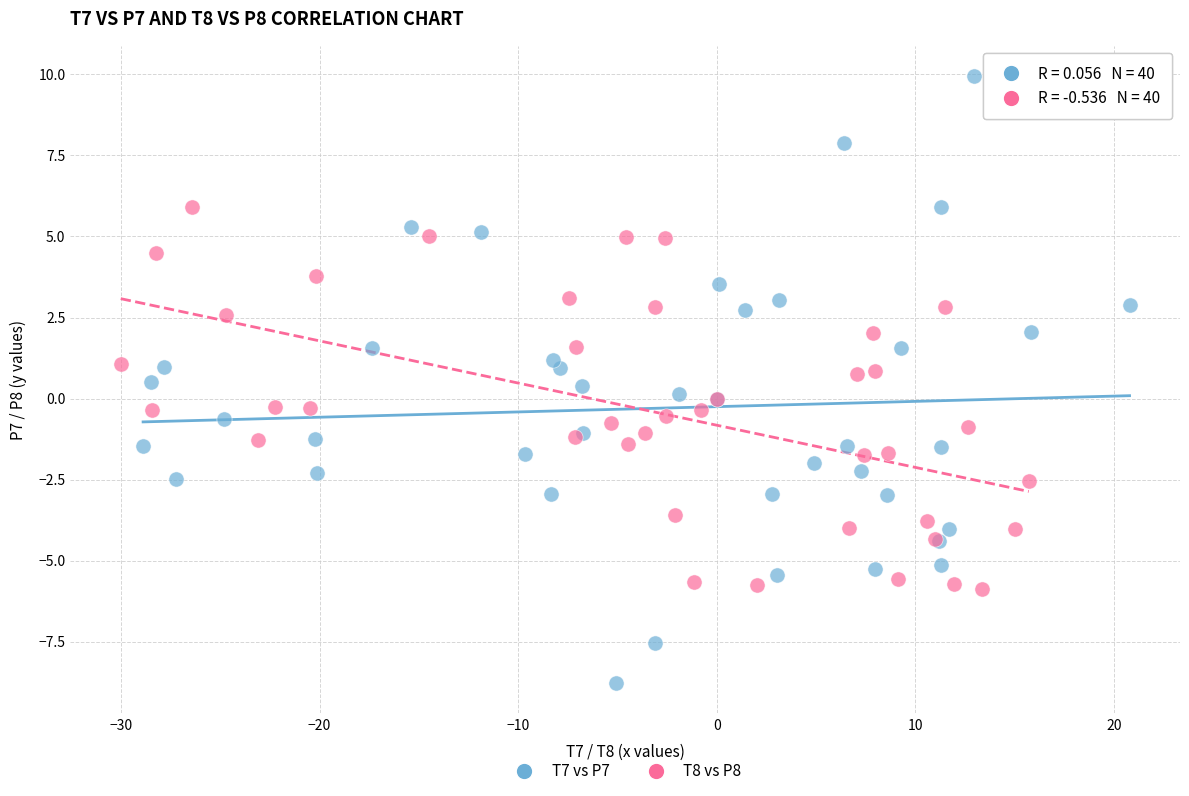

Which series reaches the maximum Y coordinate?

T7 vs P7